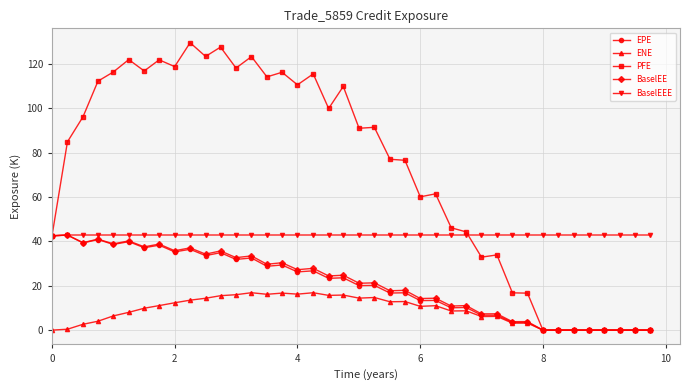

What is the value of the ENE point at the 30th from the left?

6.2